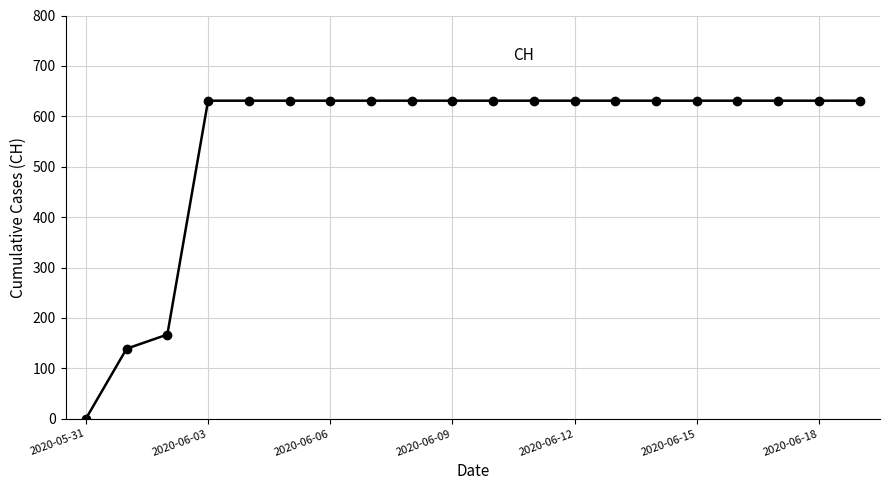

What is the difference between the maximum and minimum values?

631